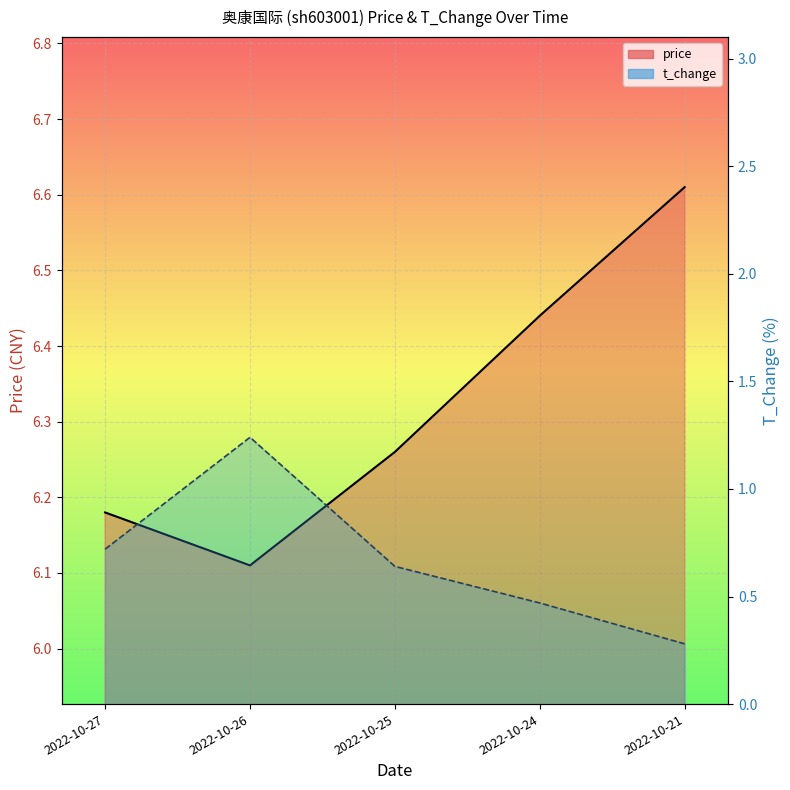

What is the minimum value shown in the chart?

0.3